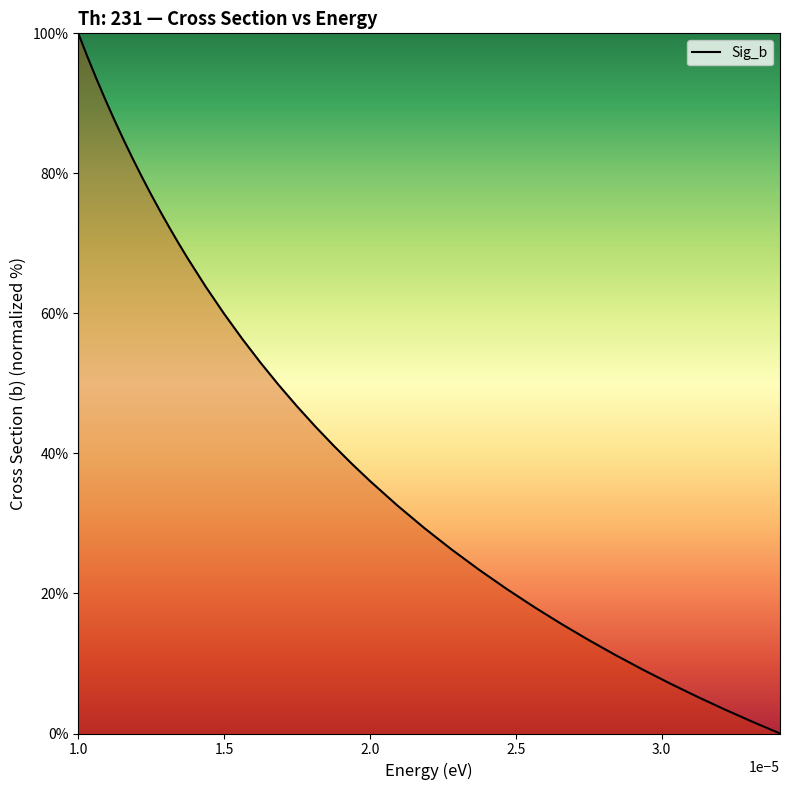

What is the difference between the maximum and minimum values?

100.0